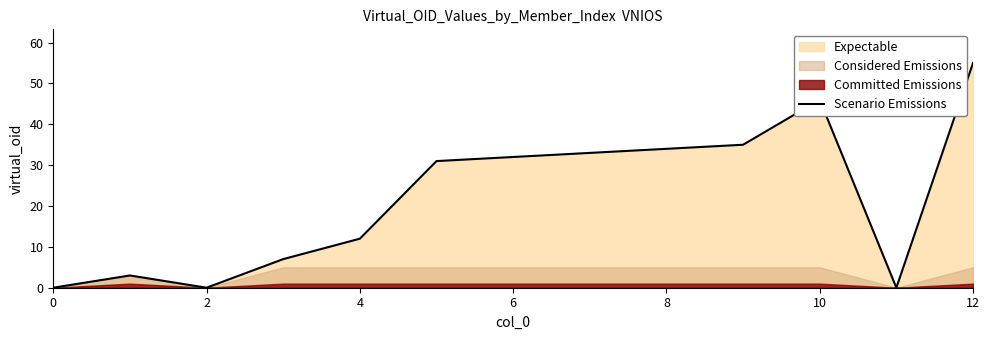

Is it true that Scenario Emissions equals 0 at 2?

True